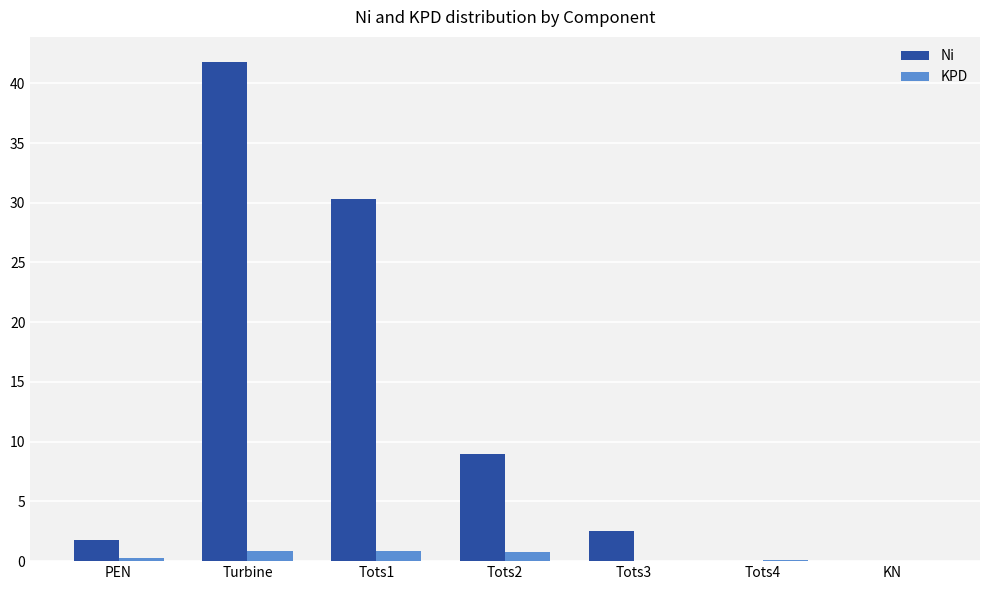

Are the bars grouped side by side (vs. stacked)?

Yes